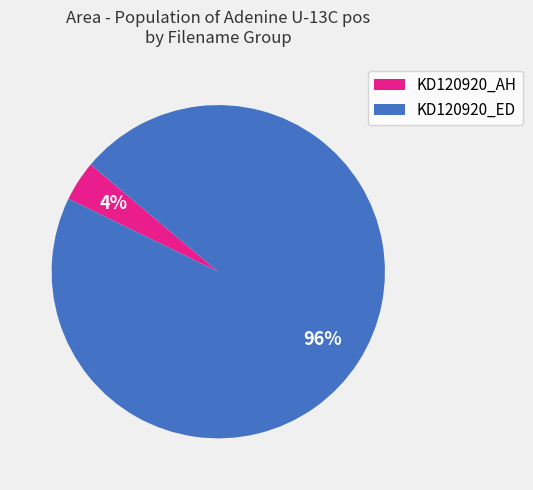

To the nearest percent, what is the average slice percentage?

50%